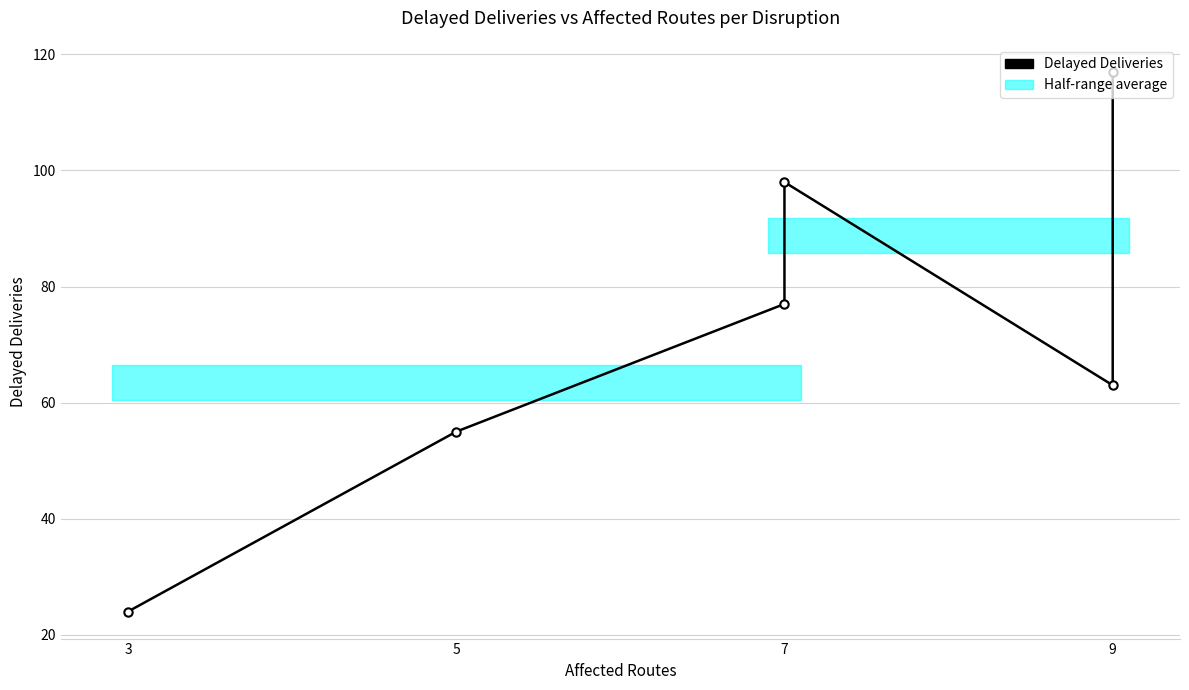

What is the sum of all values?

434